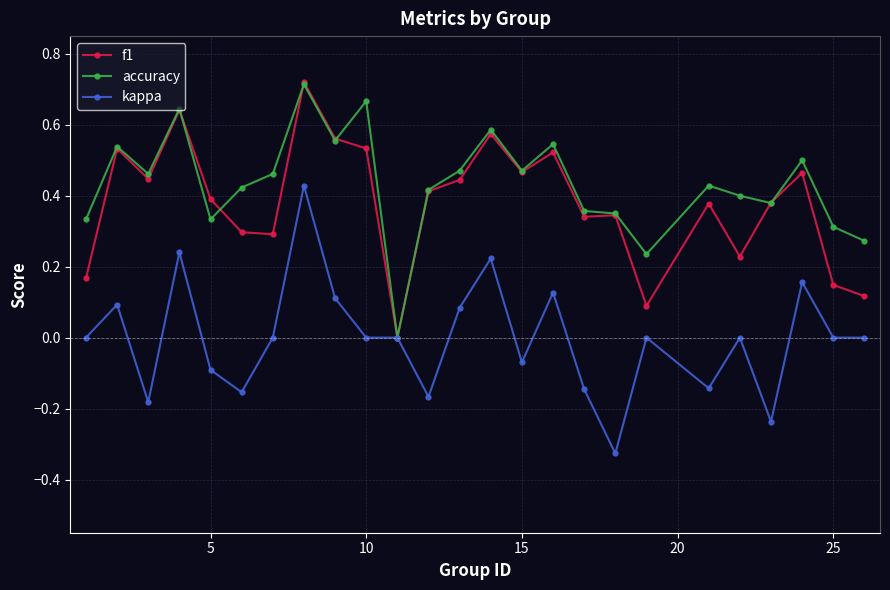

True or false: accuracy has more than 1 interior local peaks.

True